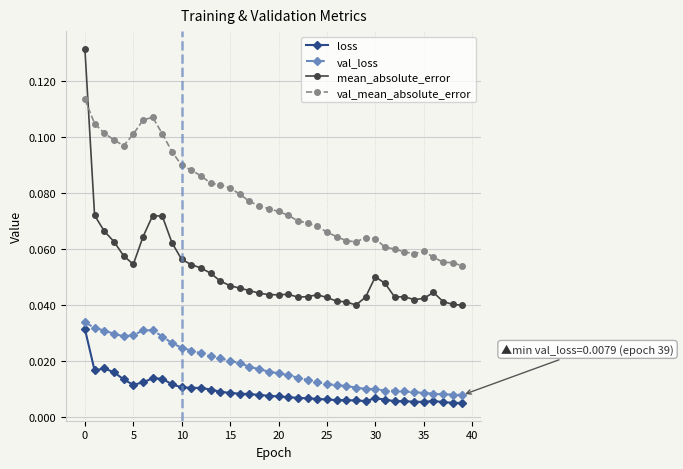

What are all the series names shown in the legend?

loss, val_loss, mean_absolute_error, val_mean_absolute_error